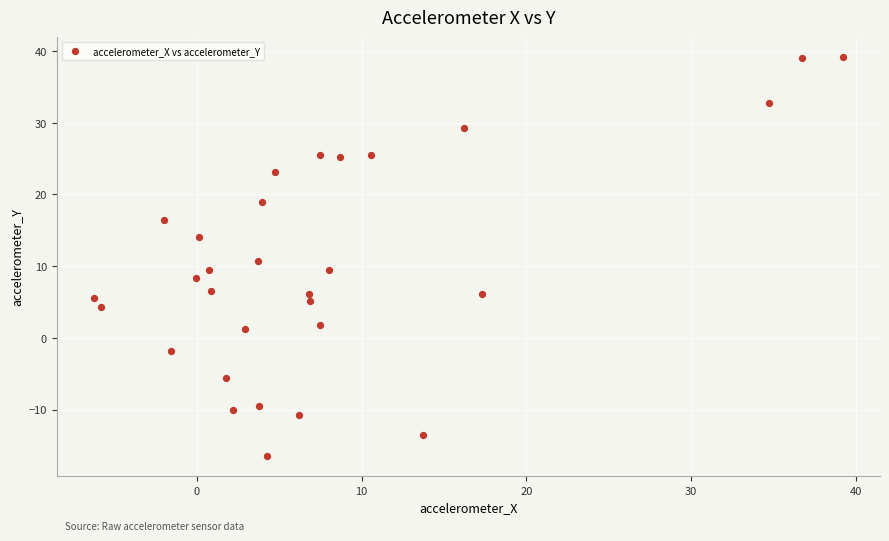

What is the range of Y values (max minus min)?

55.7